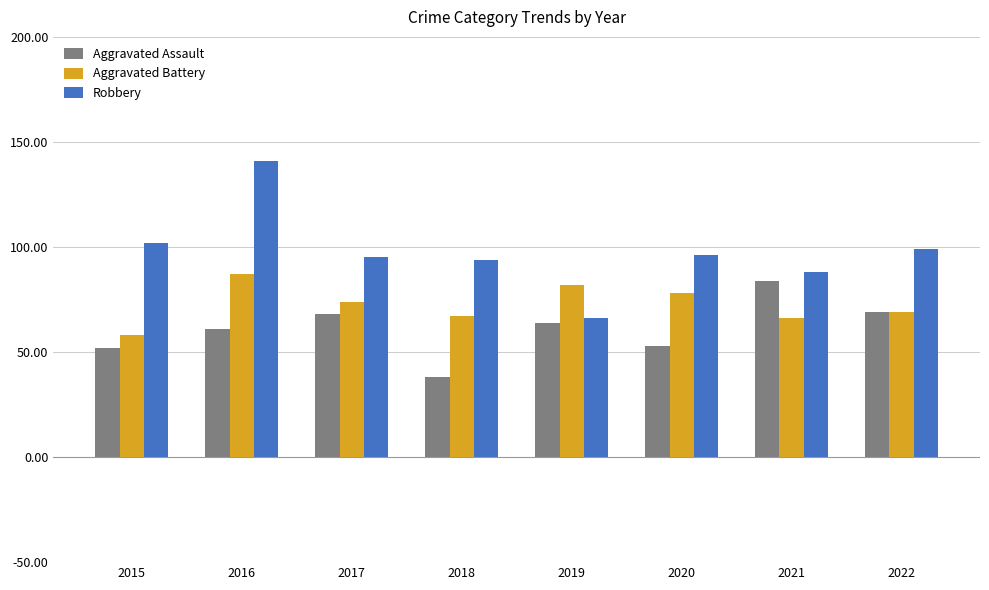

What is the total value across all series at 2020?

227